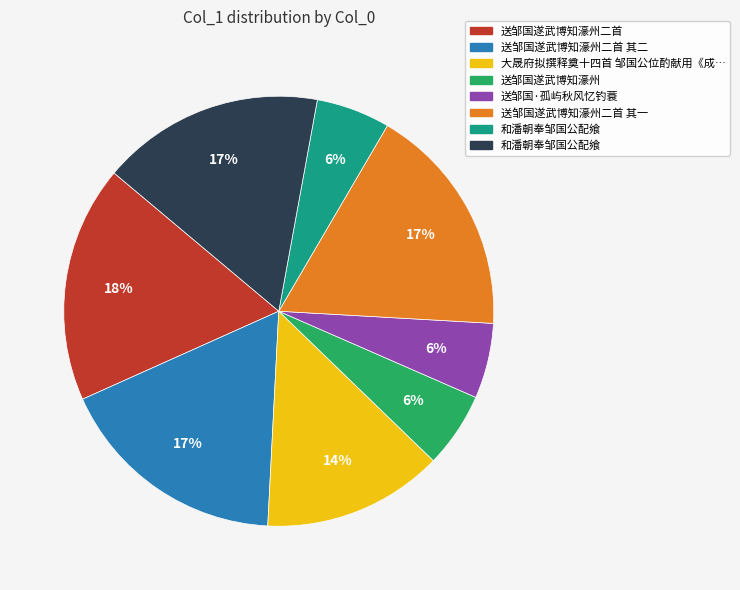

To the nearest percent, what is the average slice percentage?

12%